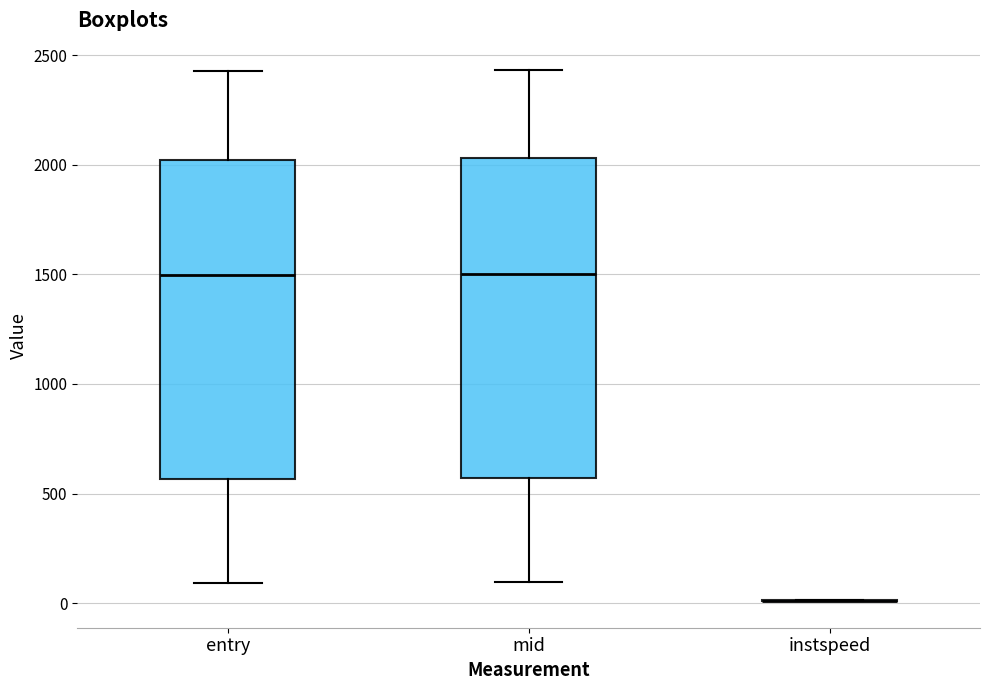

Reading left to right, read every box against the y-axis: the position of its median line, the range the box covers, and the ends of its whiskers. The values are not printed on the chart, so give them approximately, as read against the axis.

entry: median 1500, box 550 to 2000, whiskers 100 to 2450
mid: median 1500, box 550 to 2050, whiskers 100 to 2450
instspeed: box collapsed to a line at 0, whiskers 0 to 0